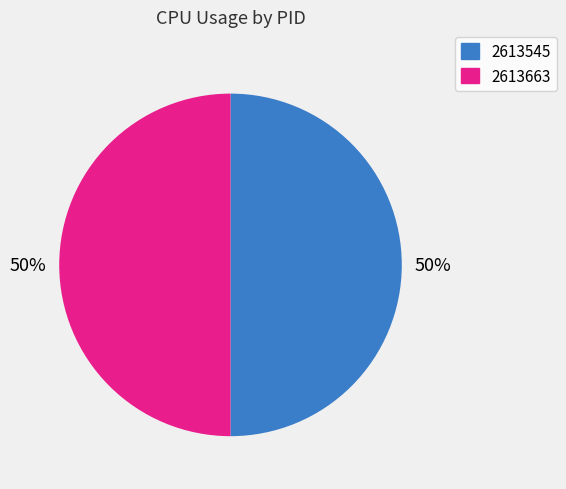

Do 2613663 and 2613545 together represent more than half of the pie?

Yes